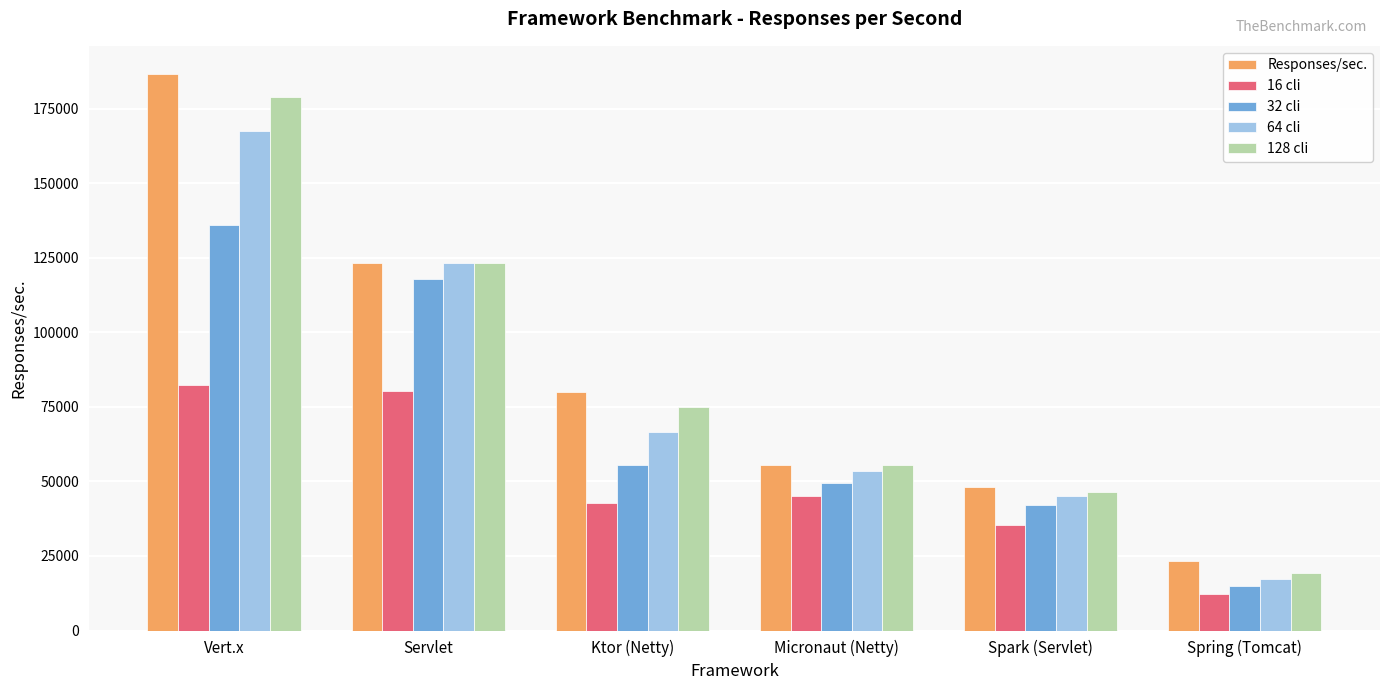

The value of 16 cli at Spark (Servlet) is 22754. True or false?

False